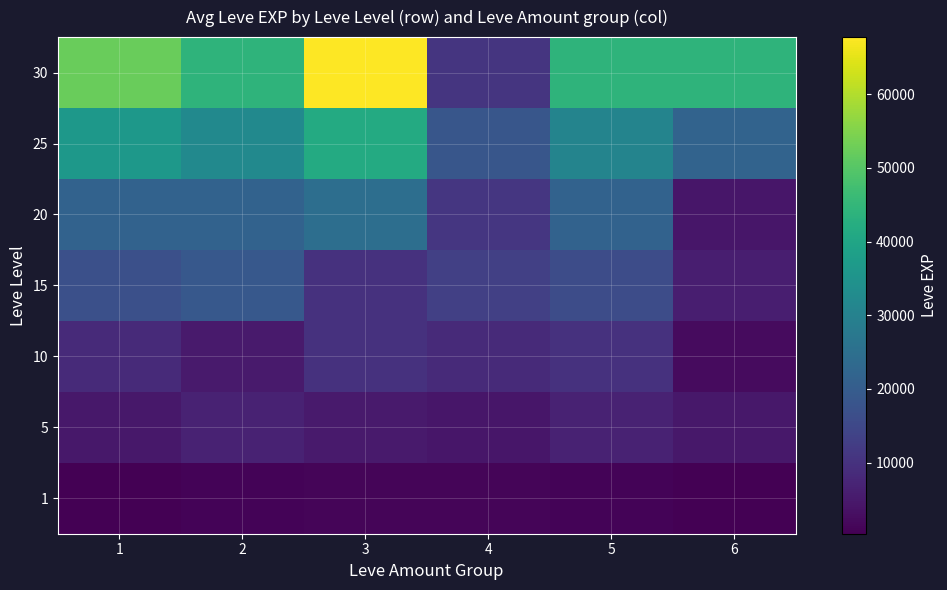

Which series has the largest range (max minus min)?

30